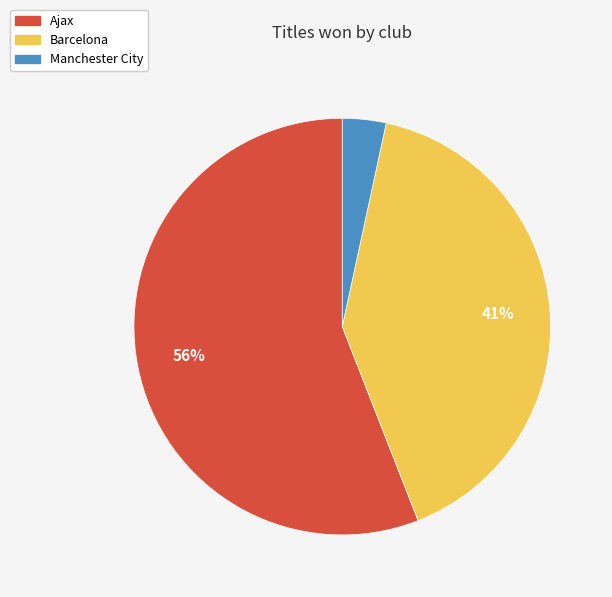

How many segments does this pie chart have?

3